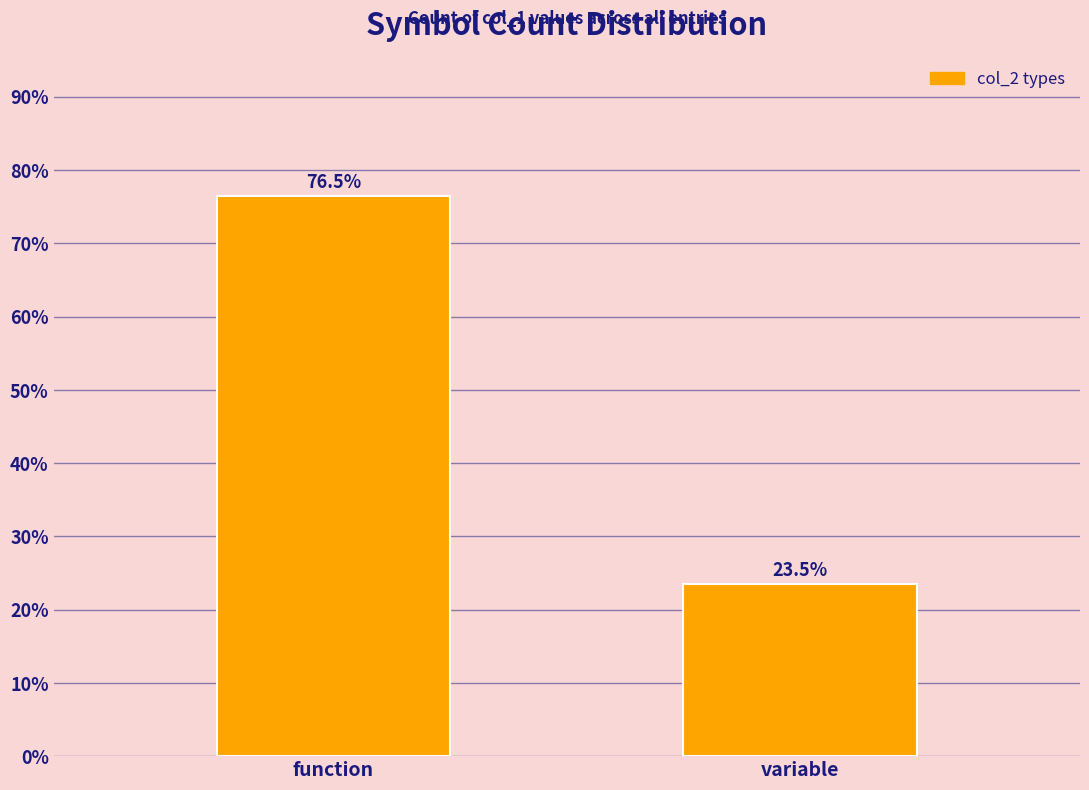

Reading left to right, extract all data points from this chart.

function=76.5	variable=23.5